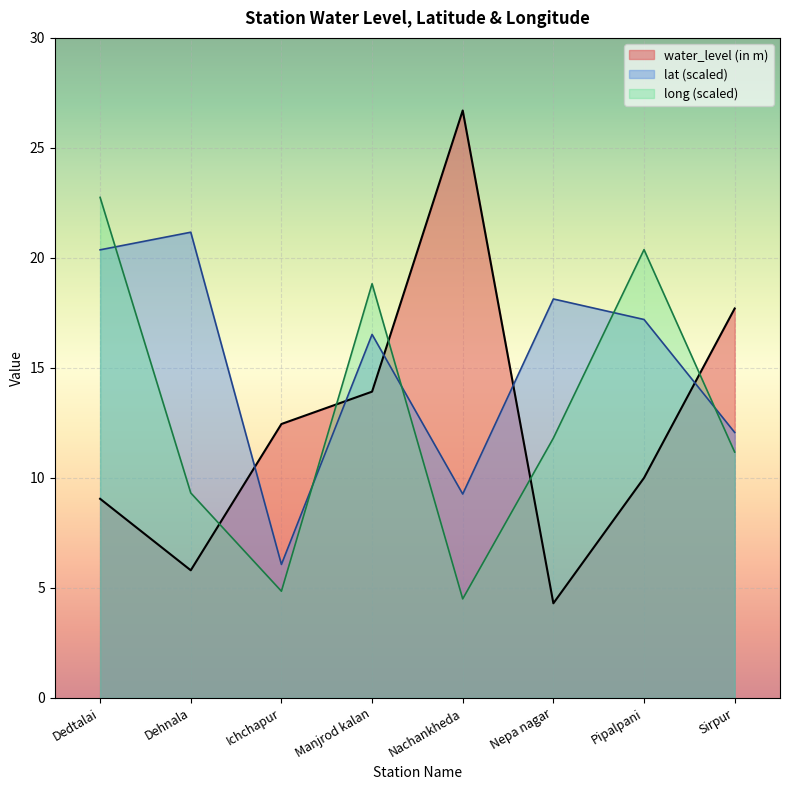

How many categories are shown in the chart?

8